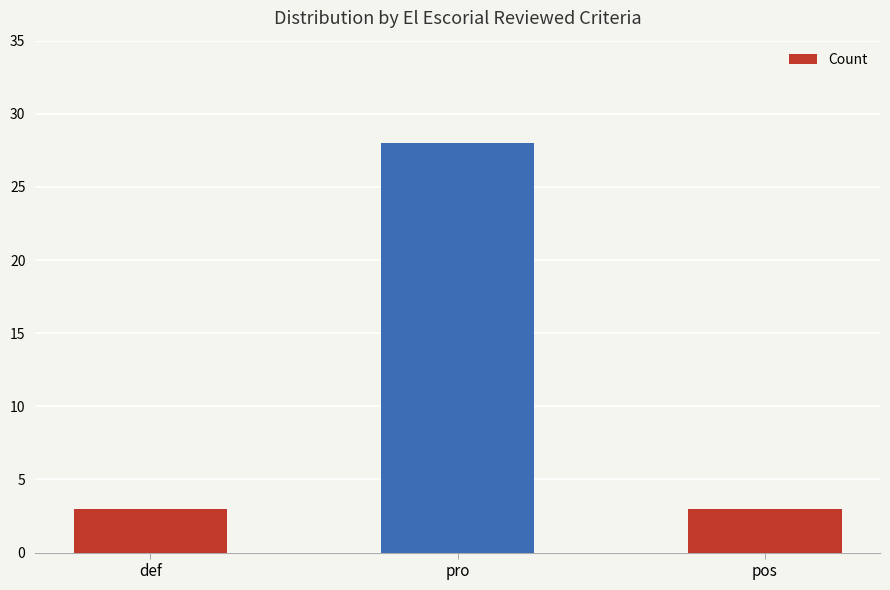

Is it true that the value at def is 1?

False